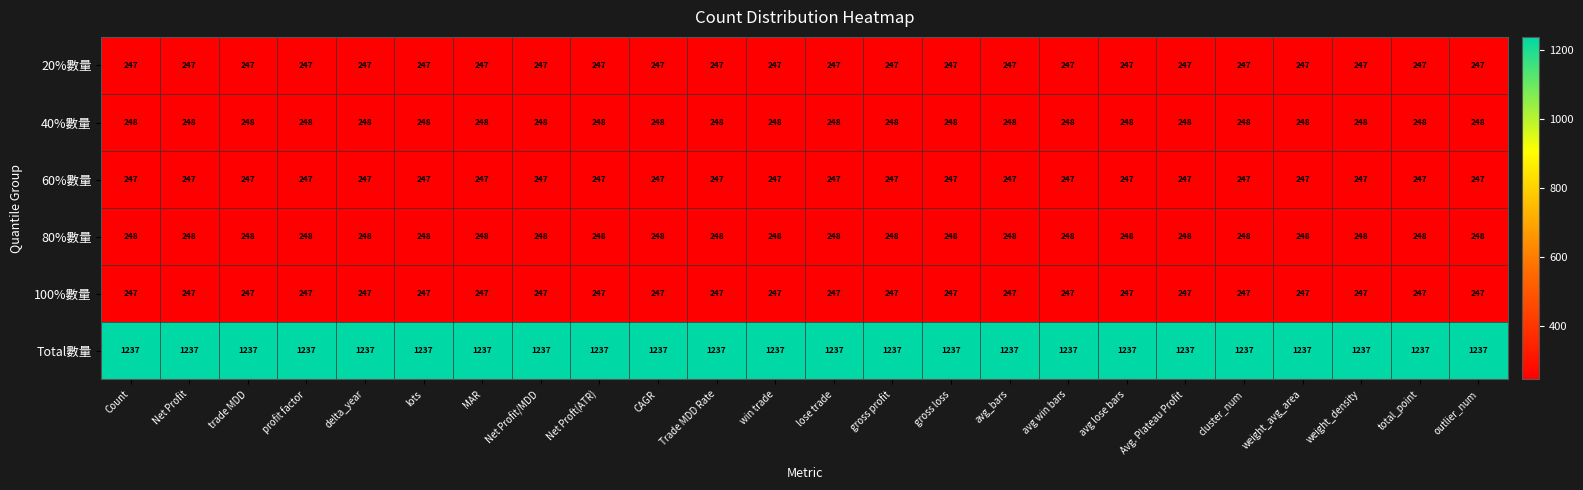

What is the maximum value shown in the chart?

1237